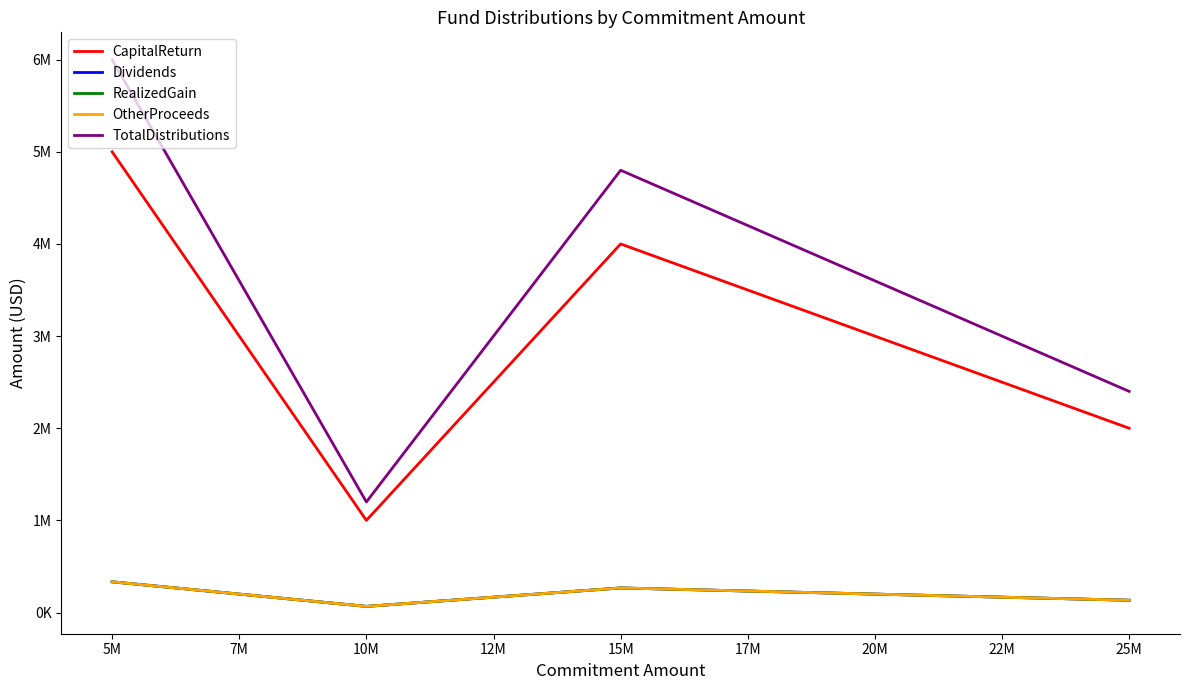

Does the chart have visible grid lines?

No